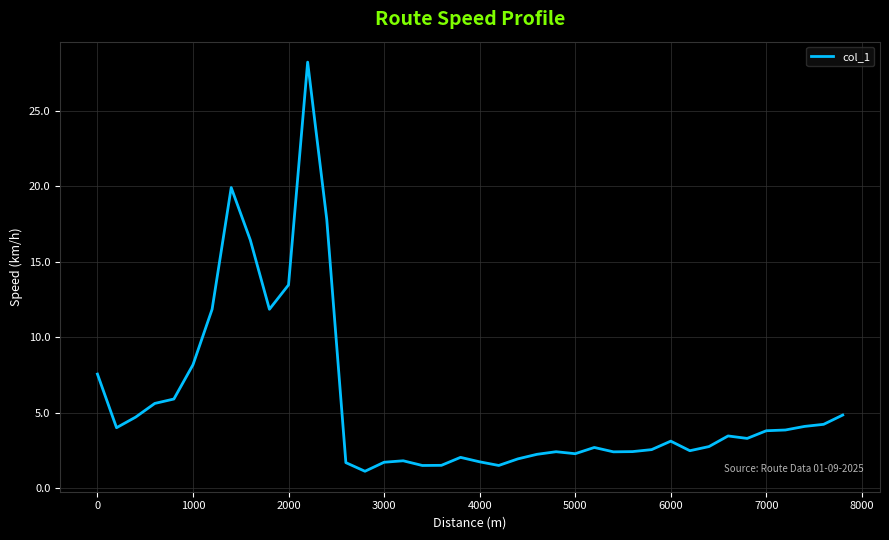

What is the greatest value displayed?

28.2